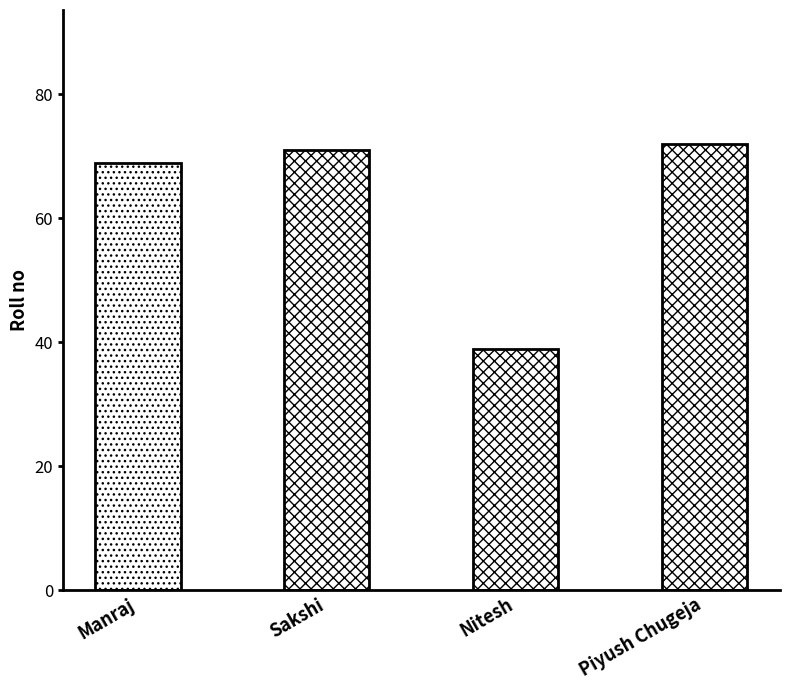

What is the difference between the maximum and minimum values?

33